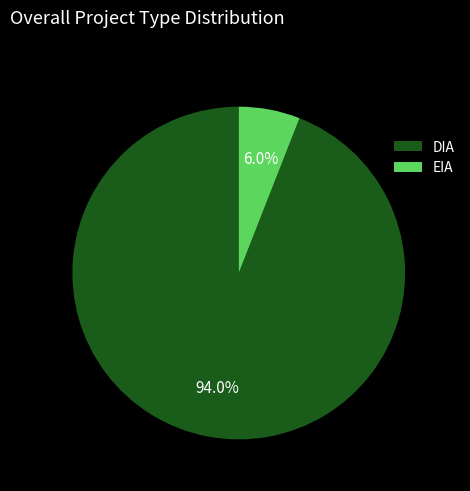

What percentage do DIA and EIA together represent?

100.0%